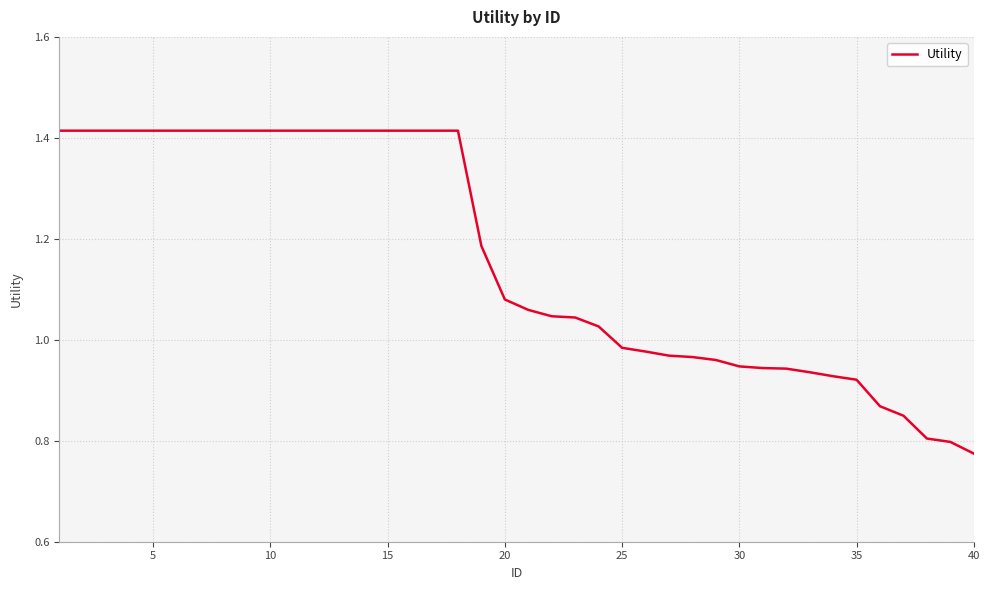

What is the difference between the maximum and minimum values?

0.6